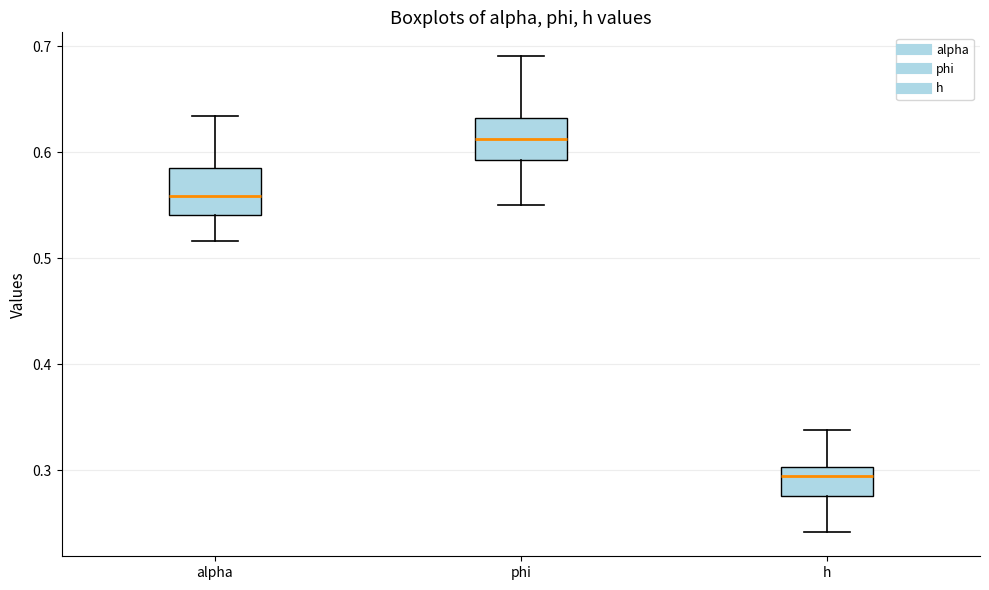

Reading left to right, read every box against the y-axis: the position of its median line, the range the box covers, and the ends of its whiskers. The values are not printed on the chart, so give them approximately, as read against the axis.

alpha: median 0.56, box 0.54 to 0.58, whiskers 0.52 to 0.63
phi: median 0.61, box 0.59 to 0.63, whiskers 0.55 to 0.69
h: median 0.29, box 0.28 to 0.30, whiskers 0.24 to 0.34